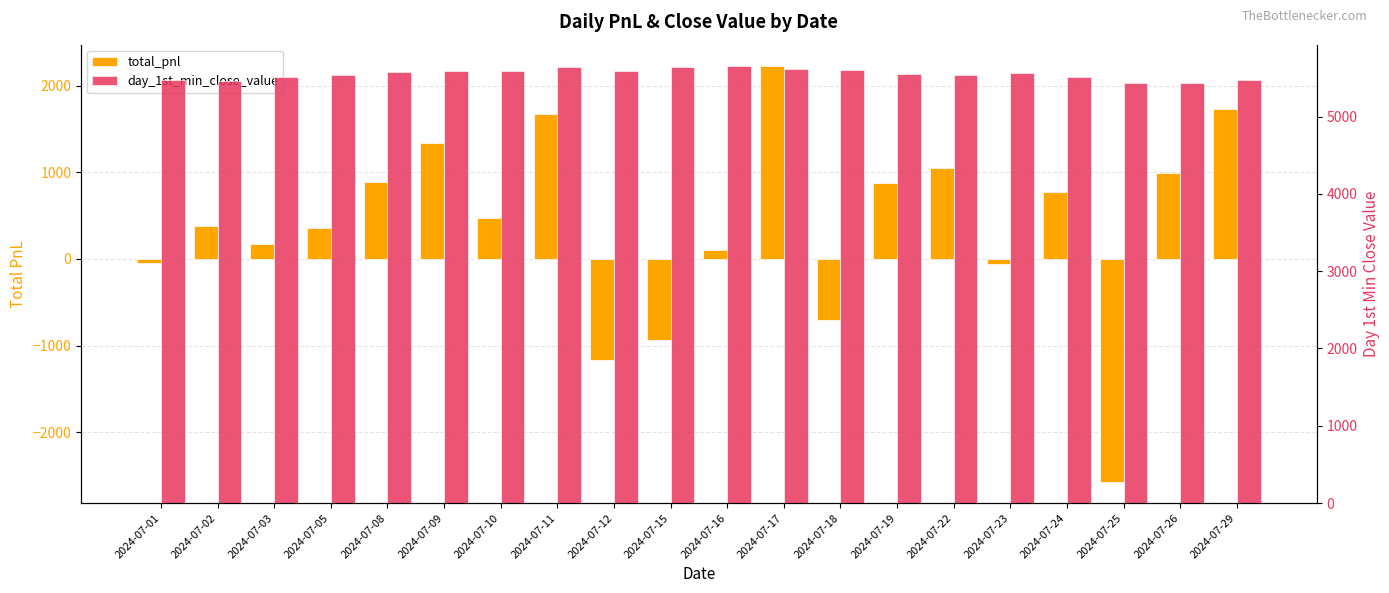

Which series has the widest spread of values?

total_pnl